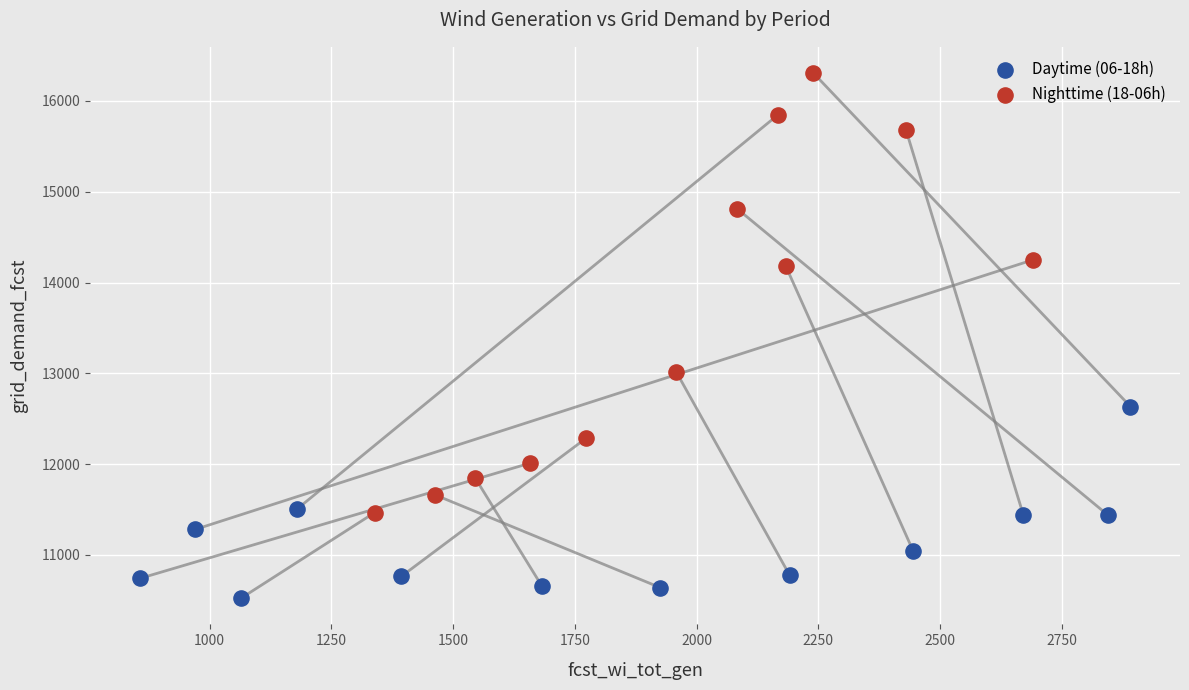

Which series has the widest spread of Y values?

Nighttime (18-06h)